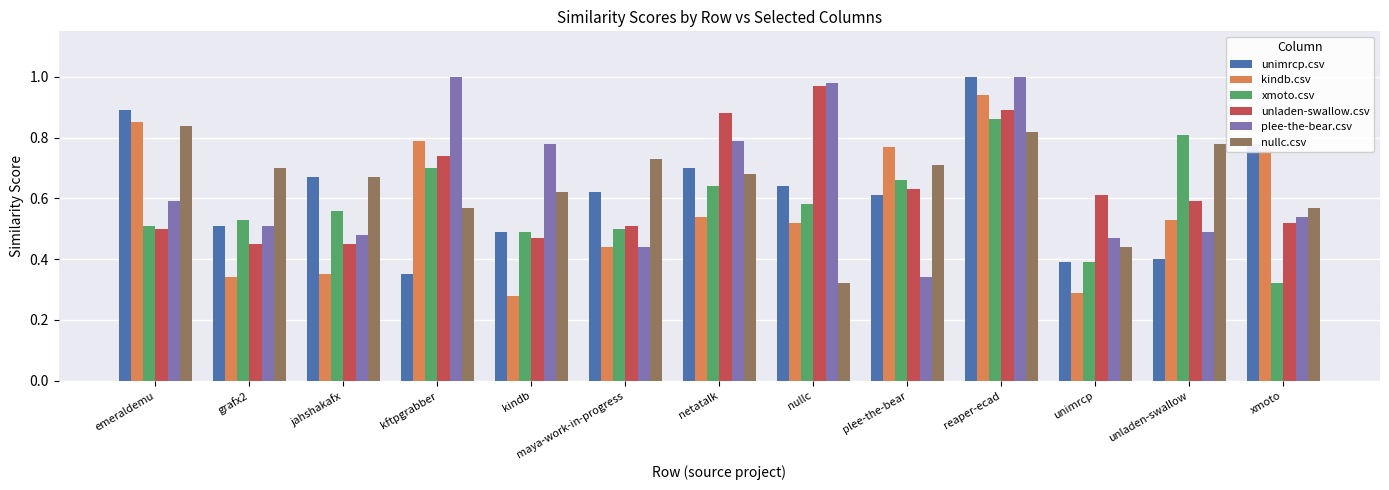

Between grafx2 and unladen-swallow, which series saw the biggest shift?

xmoto.csv